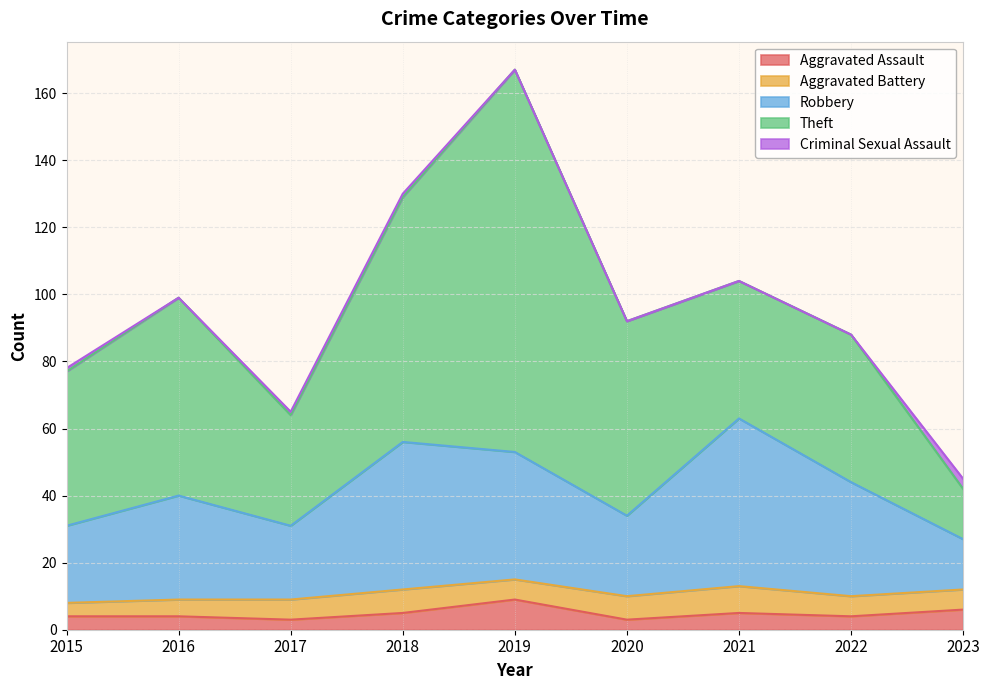

What is the value of the Robbery point at the 6th from the left?

24